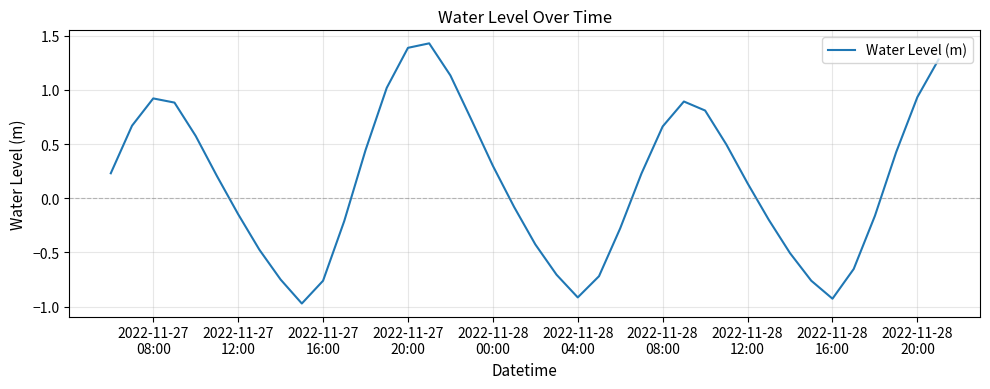

What is the average value?

0.2